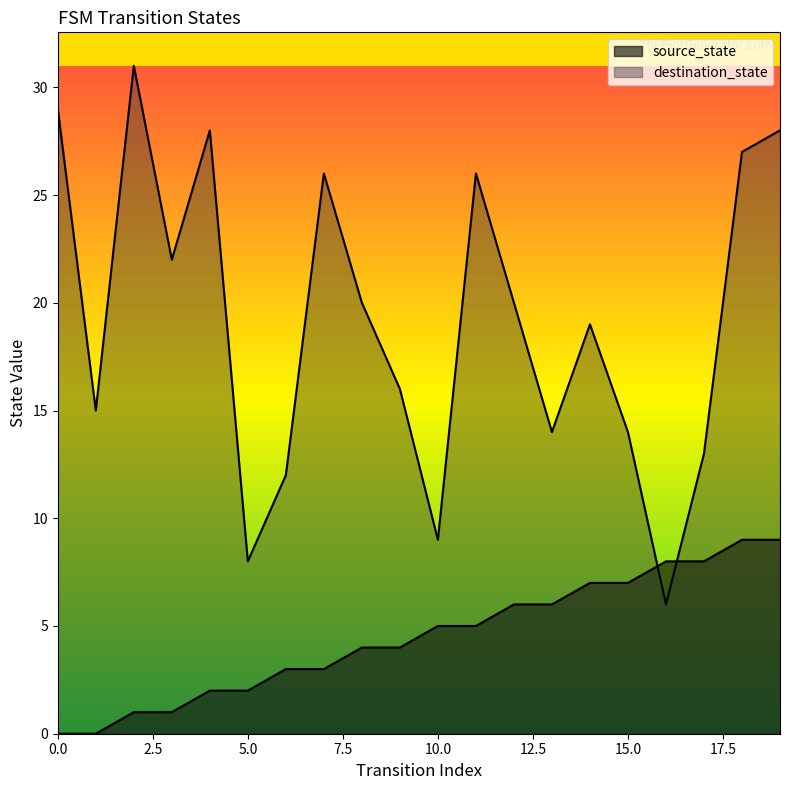

What are all the series names shown in the legend?

source_state, destination_state